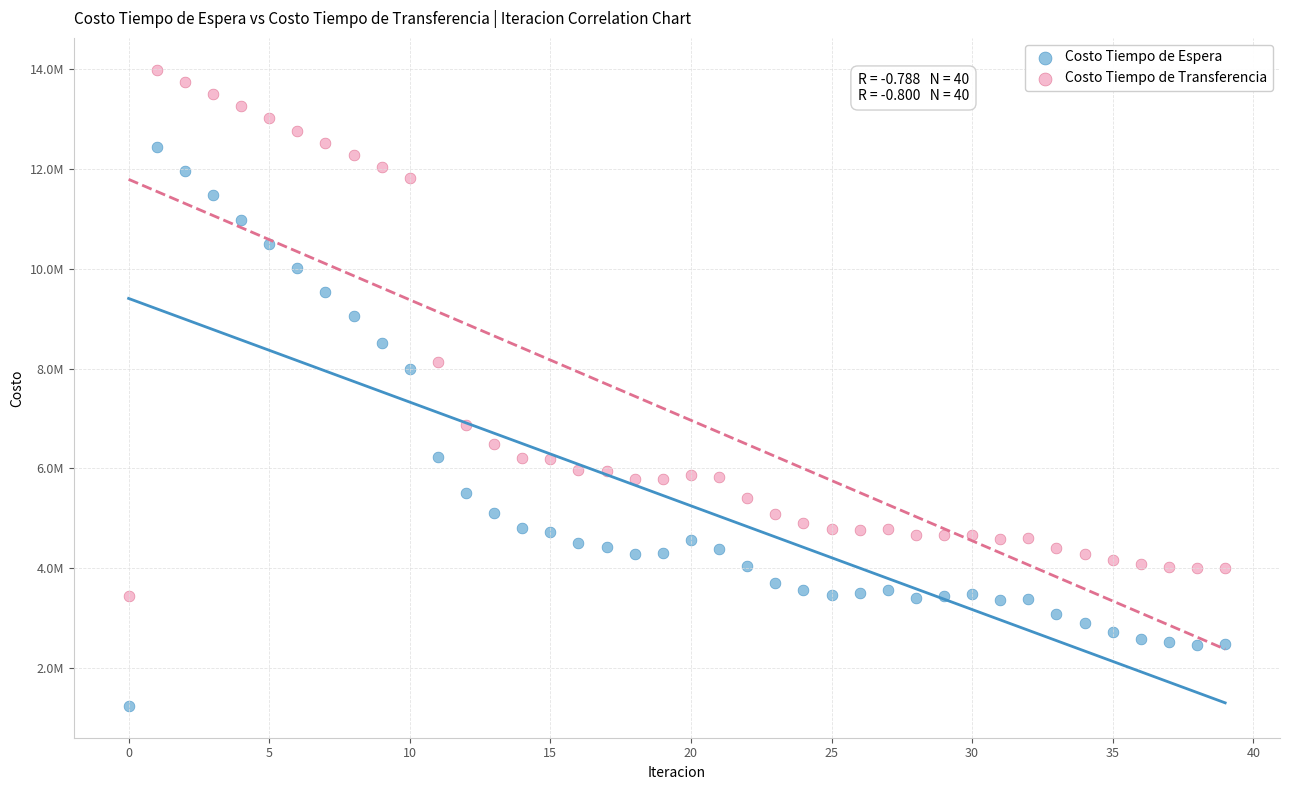

What are all the series names shown in the legend?

Costo Tiempo de Espera, Costo Tiempo de Transferencia